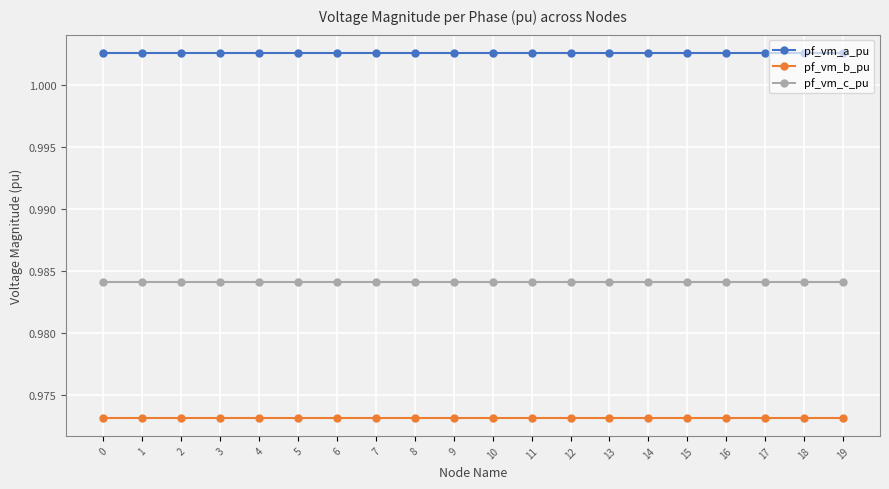

The value of pf_vm_a_pu at 19 is 1.3. True or false?

False